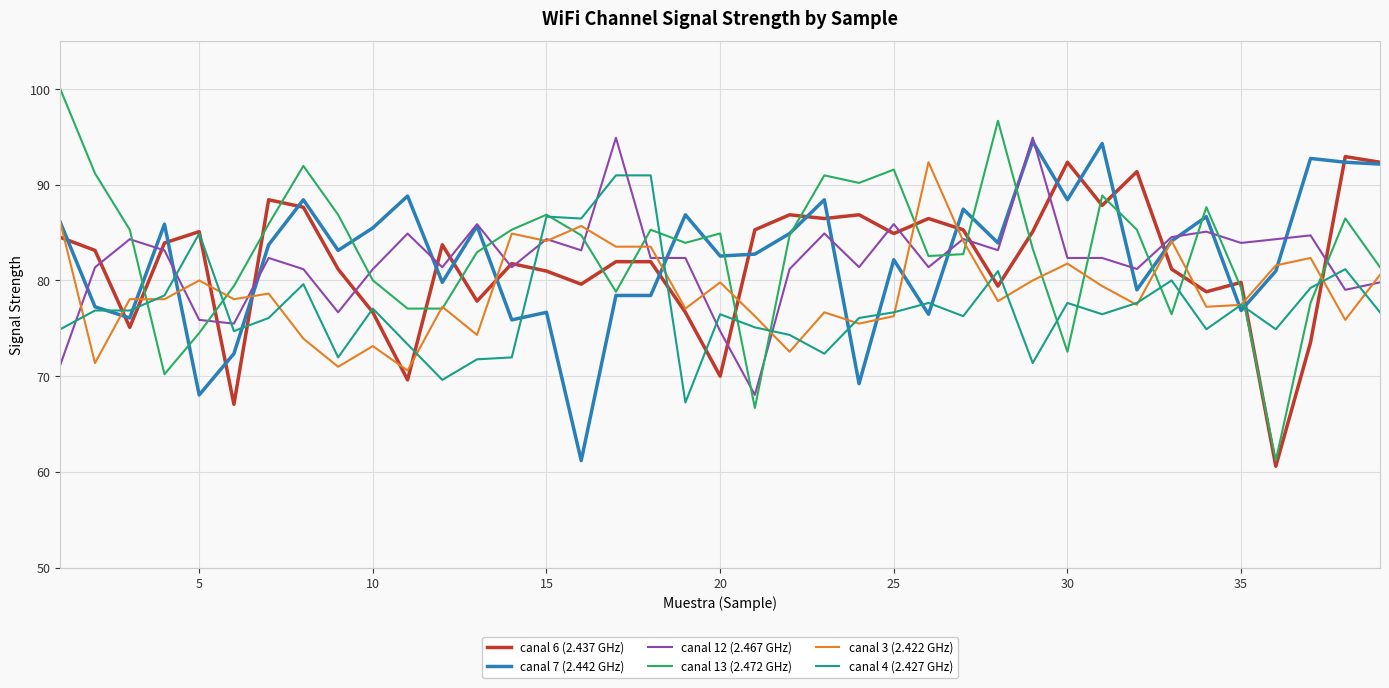

What is the maximum value shown in the chart?

100.0